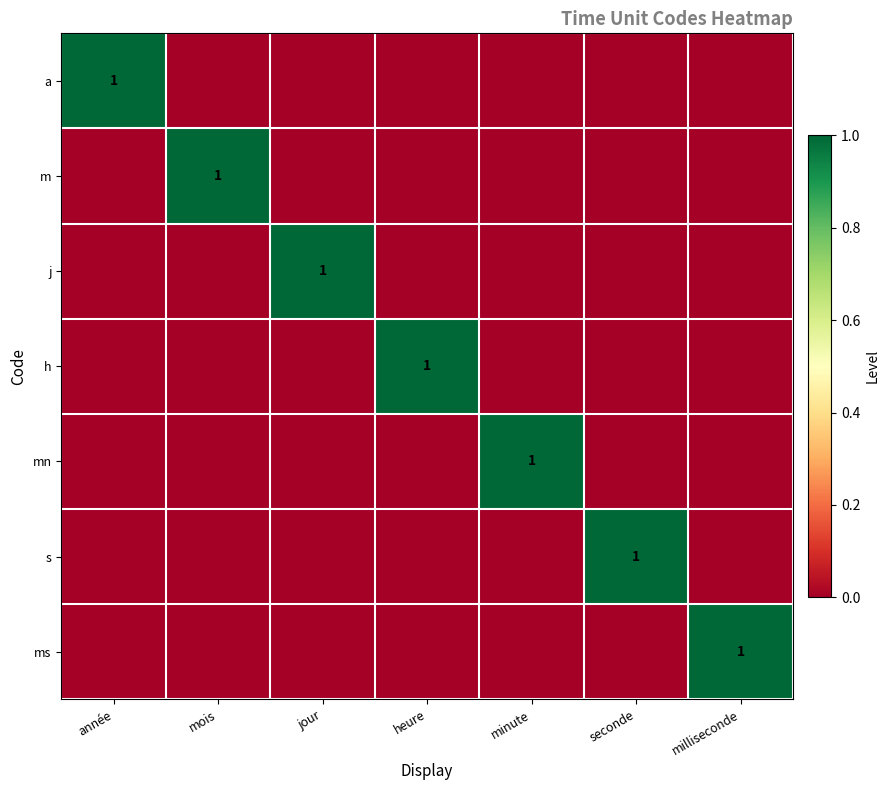

At which category is the sum across all series the highest?

année